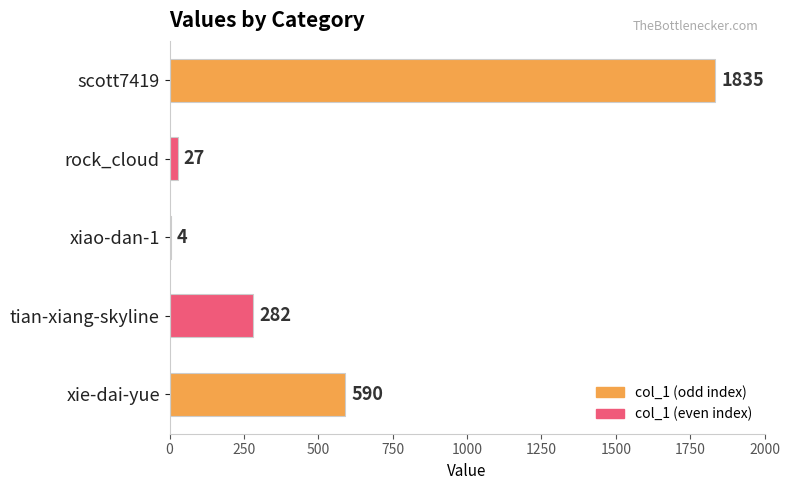

Reading top to bottom, list all the values displayed in this chart.

scott7419=1835	rock_cloud=27	xiao-dan-1=4	tian-xiang-skyline=282	xie-dai-yue=590